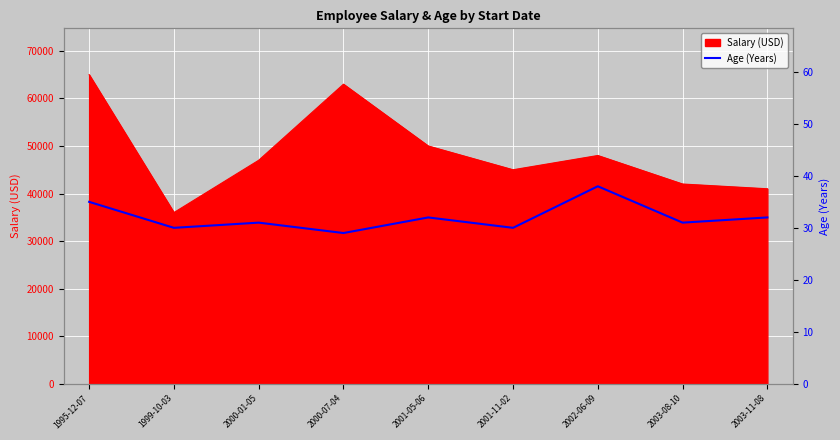

Reading left to right, what are all the values shown in this chart?

35	30	31	29	32	30	38	31	32